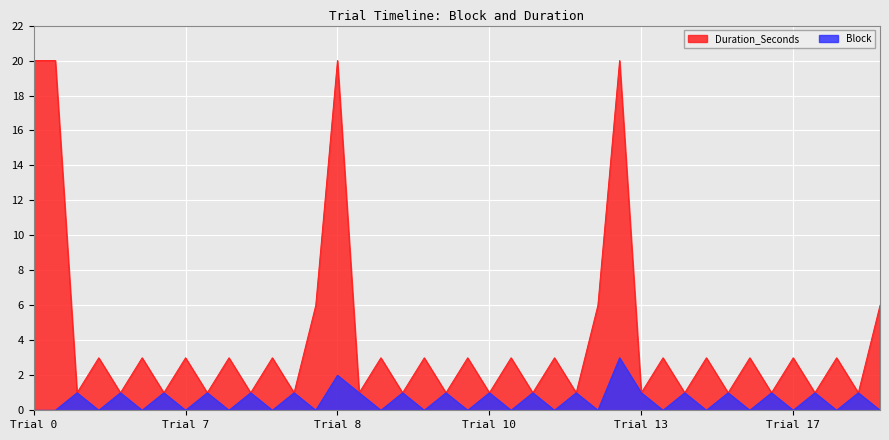

What is the difference between the second highest and second lowest values in the Block series?

2